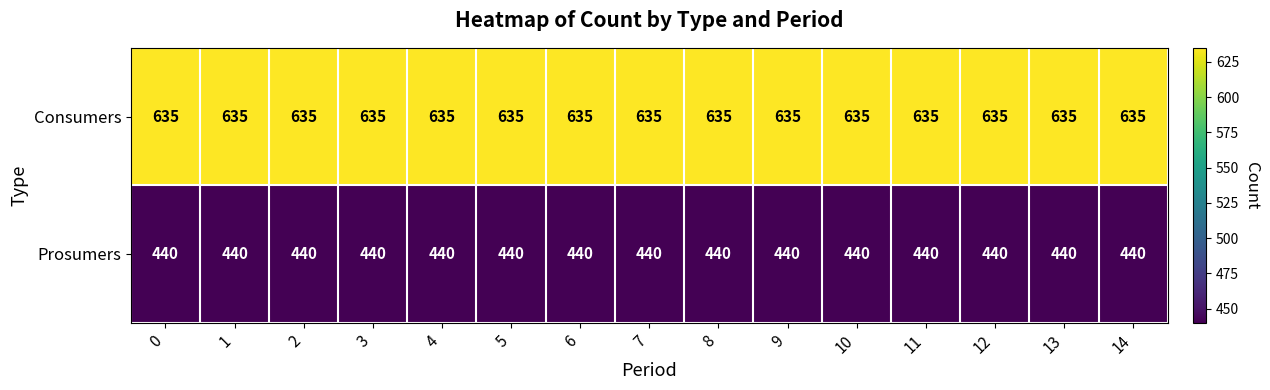

Count the number of categories in the chart.

15